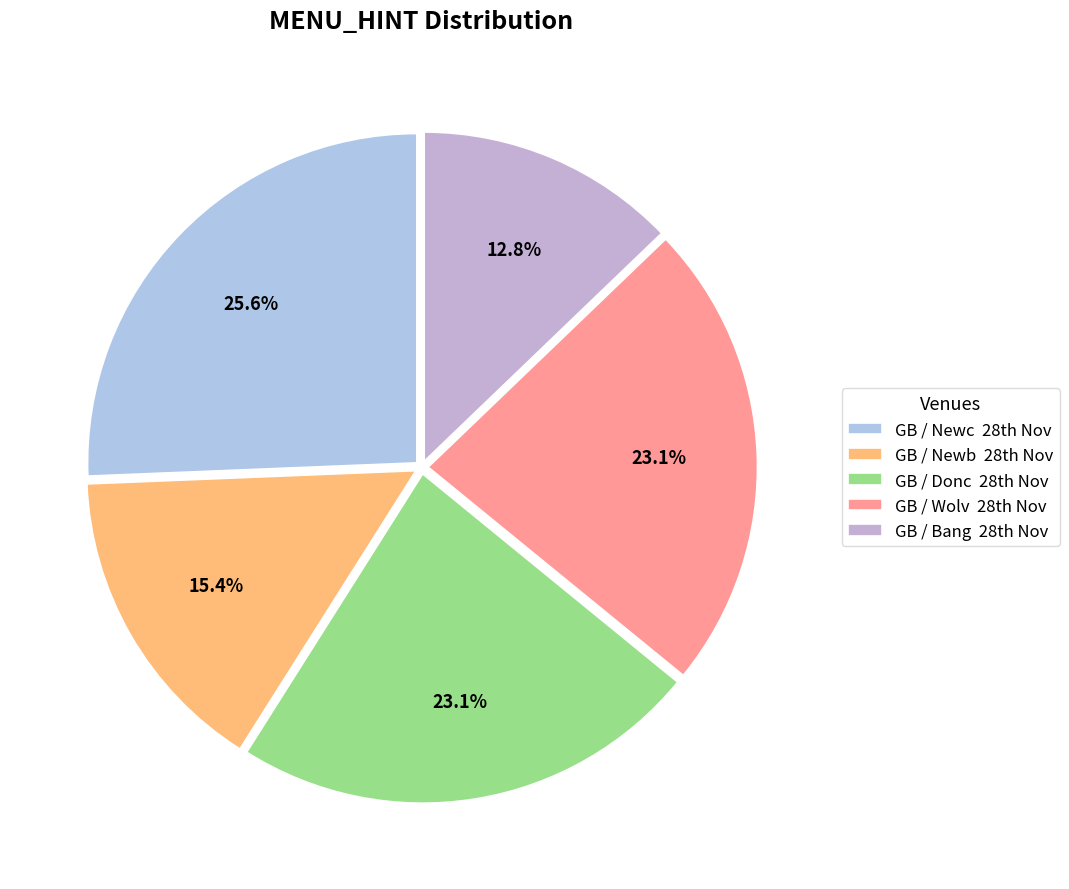

How many segments does this pie chart have?

5